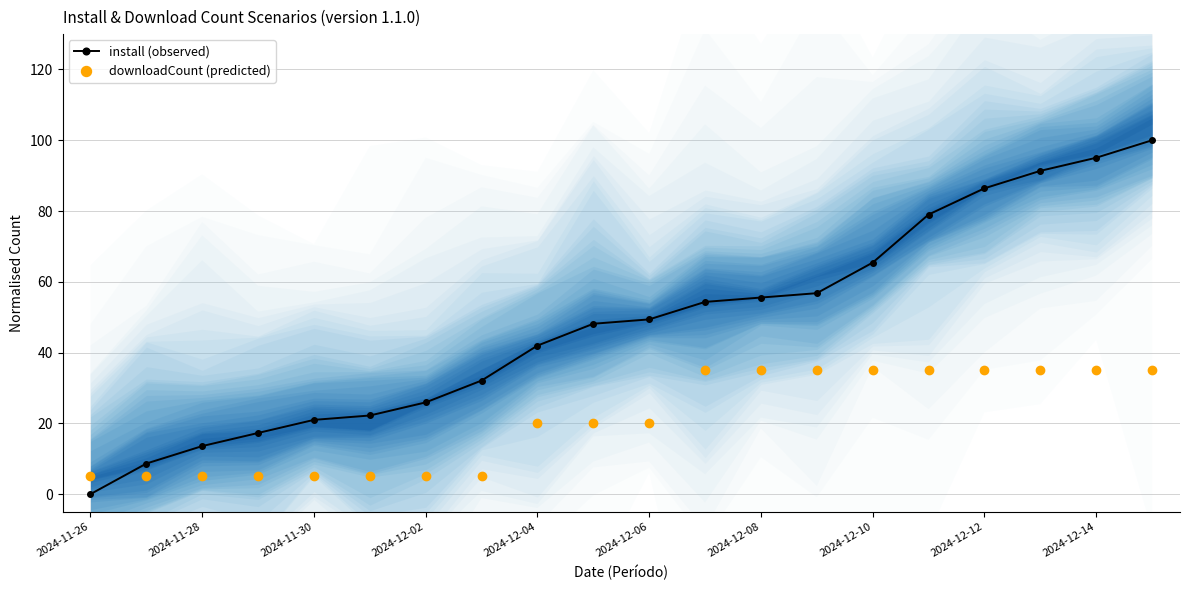

The downloadCount (predicted) series shows 20.0 at 2024-12-06. True or false?

True